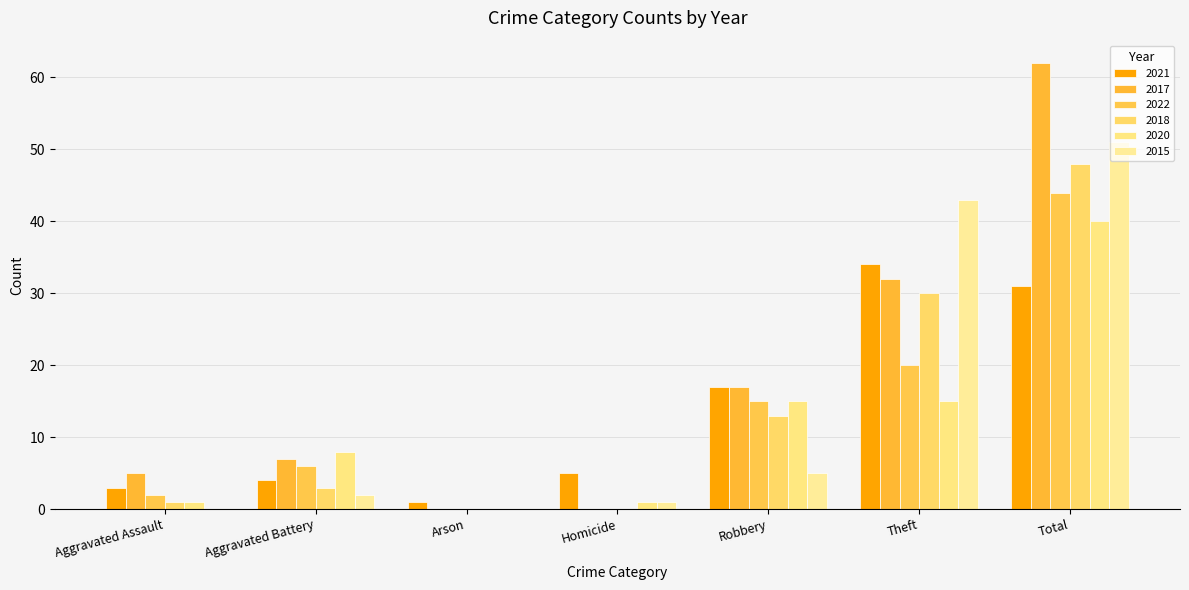

What position from the right is Aggravated Battery?

6